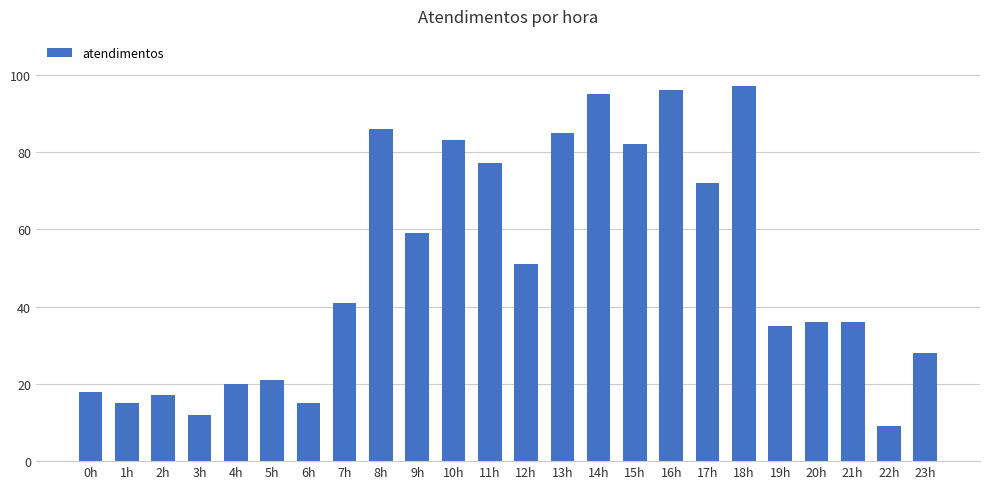

Reading right to left, what are all the values shown in this chart?

23h=28	22h=9	21h=36	20h=36	19h=35	18h=97	17h=72	16h=96	15h=82	14h=95	13h=85	12h=51	11h=77	10h=83	9h=59	8h=86	7h=41	6h=15	5h=21	4h=20	3h=12	2h=17	1h=15	0h=18